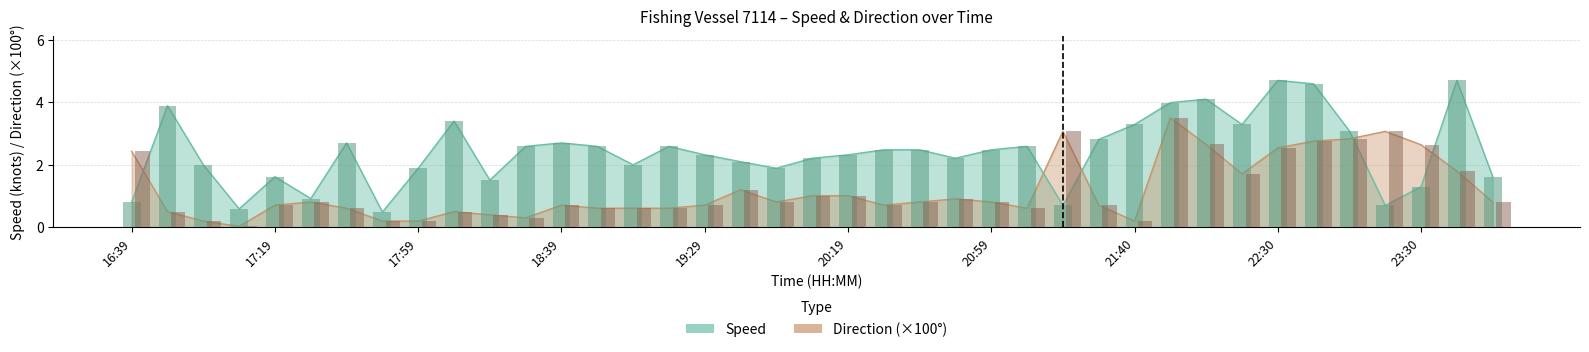

Is it true that Speed equals 2.2 at 20:49?

True